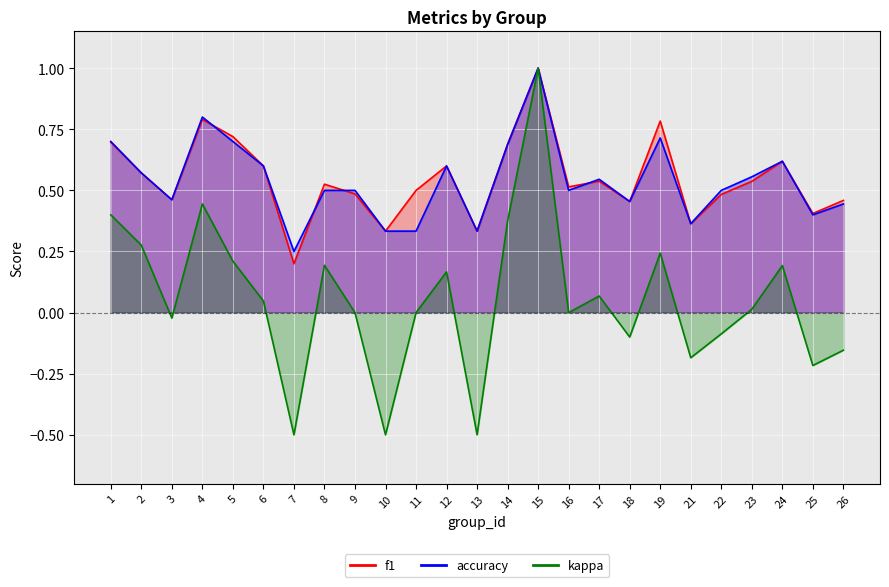

Is the value of f1 at 24 greater than the value of accuracy at 22?

Yes